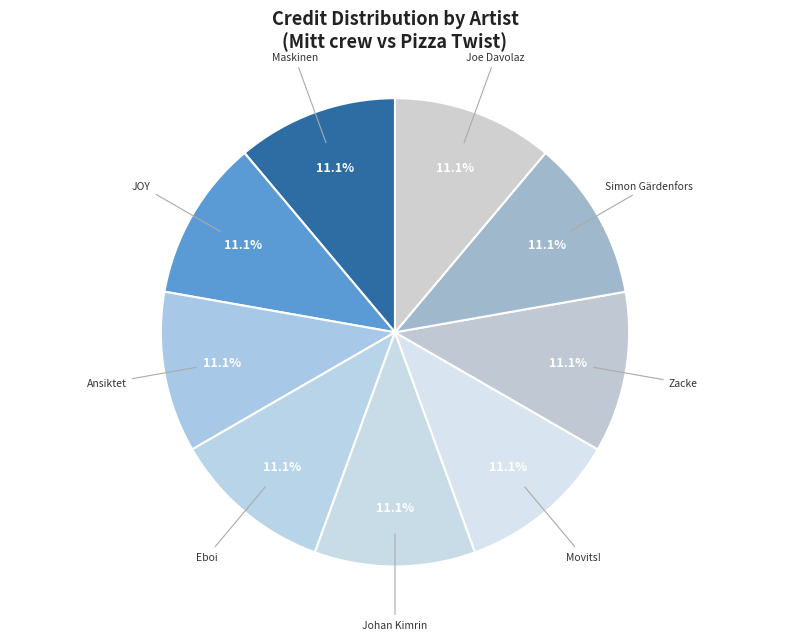

Count the number of slices in the pie.

9